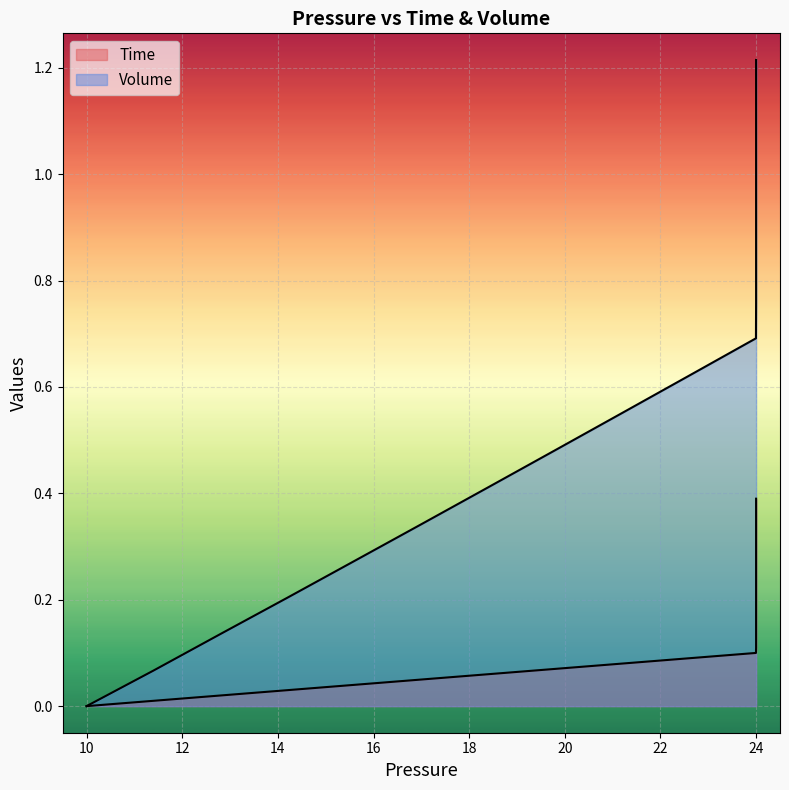

True or false: Time and Volume cross at least once.

False